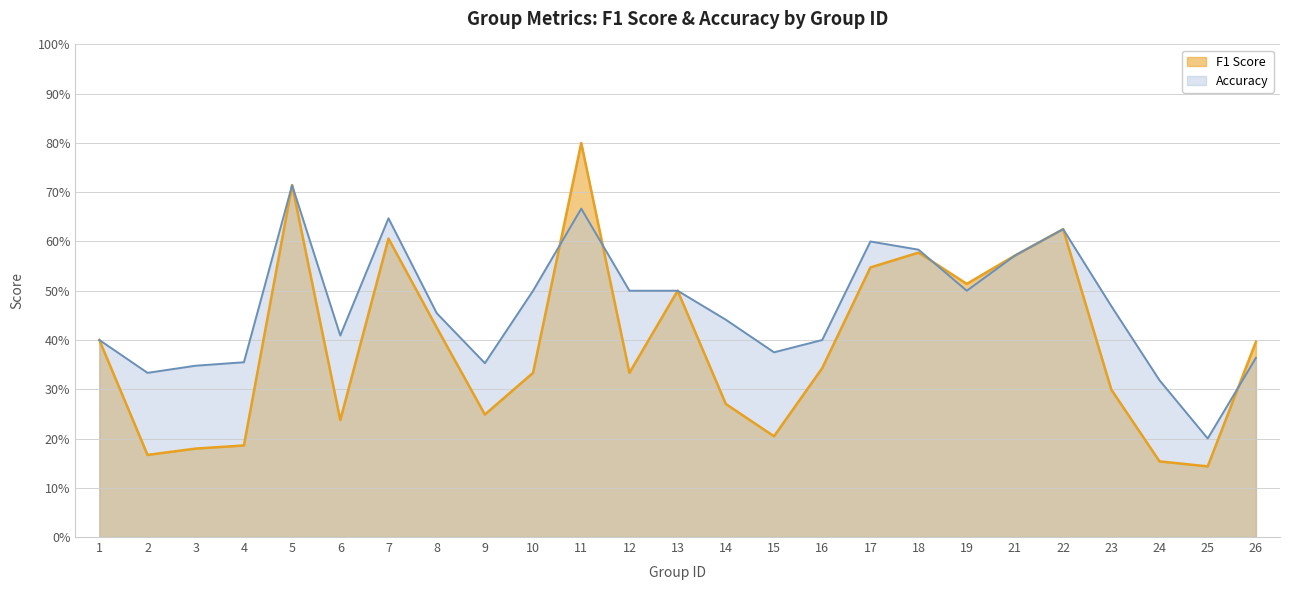

At how many categories does at least one series exceed 0?

25